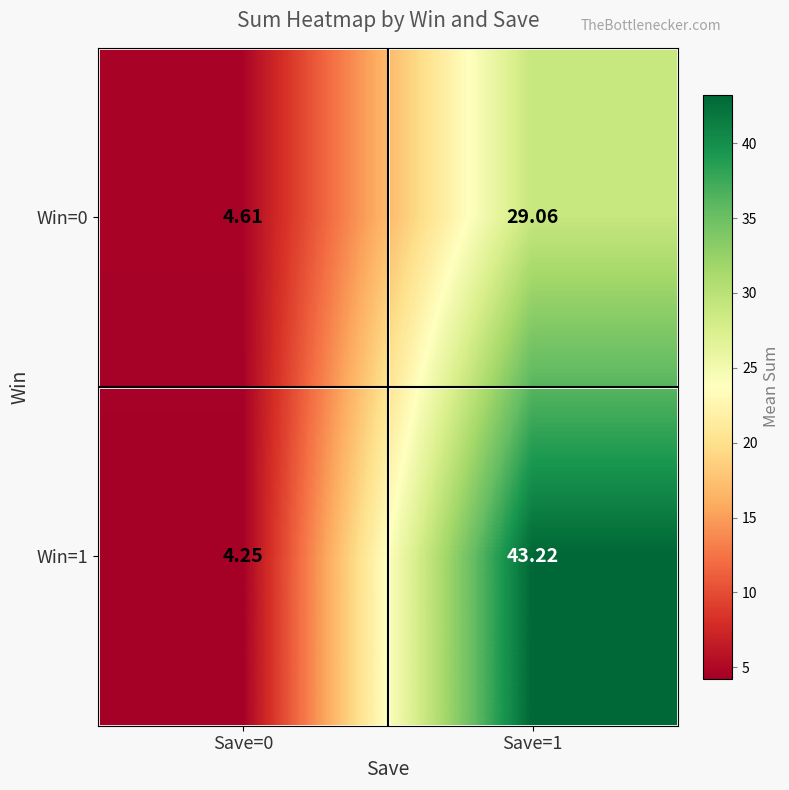

Is the value of Win=1 at Save=0 greater than the value of Win=0 at Save=0?

No